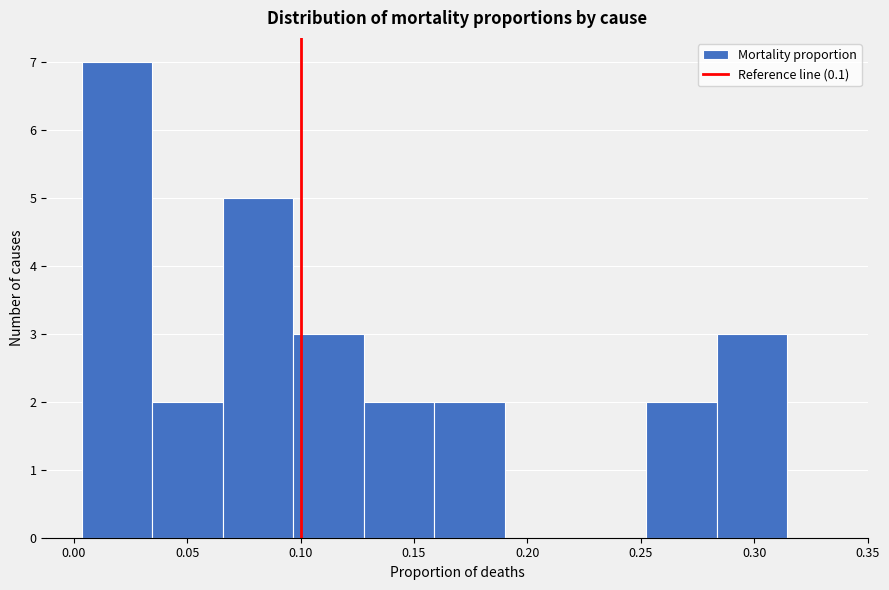

Reading left to right, transcribe this chart: for each bar, give the range it covers on the x-axis and its height. Neither the bar edges nor the heights are printed on the chart, so give them approximately, as read against the axes.

0.005 to 0.035: 7
0.035 to 0.065: 2
0.065 to 0.095: 5
0.095 to 0.130: 3
0.130 to 0.160: 2
0.160 to 0.190: 2
0.190 to 0.220: 0
0.220 to 0.250: 0
0.250 to 0.285: 2
0.285 to 0.315: 3